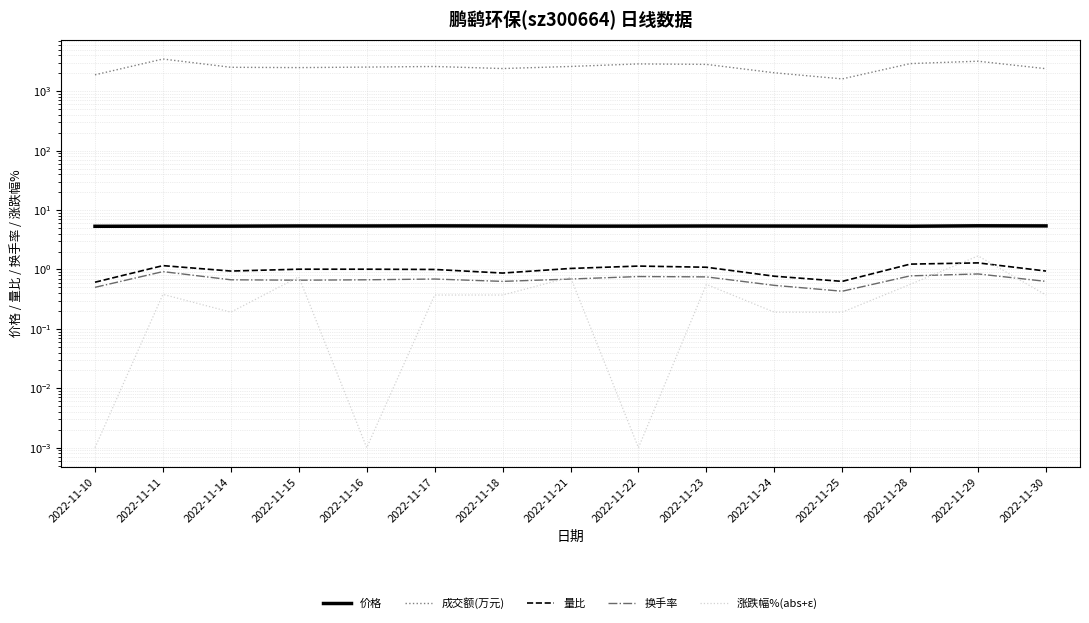

Reading left to right, extract all data points from this chart.

价格: 2022-11-10=5.3	2022-11-11=5.3	2022-11-14=5.4	2022-11-15=5.4	2022-11-16=5.4	2022-11-17=5.4	2022-11-18=5.4	2022-11-21=5.4	2022-11-22=5.4	2022-11-23=5.4	2022-11-24=5.4	2022-11-25=5.4	2022-11-28=5.3	2022-11-29=5.4	2022-11-30=5.4
成交额(万元): 2022-11-10=1890.0	2022-11-11=3486.0	2022-11-14=2530.0	2022-11-15=2500.0	2022-11-16=2550.0	2022-11-17=2611.0	2022-11-18=2410.0	2022-11-21=2613.0	2022-11-22=2884.0	2022-11-23=2832.0	2022-11-24=2045.0	2022-11-25=1613.0	2022-11-28=2918.0	2022-11-29=3202.0	2022-11-30=2395.0
量比: 2022-11-10=0.6	2022-11-11=1.2	2022-11-14=0.9	2022-11-15=1.0	2022-11-16=1.0	2022-11-17=1.0	2022-11-18=0.9	2022-11-21=1.0	2022-11-22=1.1	2022-11-23=1.1	2022-11-24=0.8	2022-11-25=0.6	2022-11-28=1.2	2022-11-29=1.3	2022-11-30=0.9
换手率: 2022-11-10=0.5	2022-11-11=0.9	2022-11-14=0.7	2022-11-15=0.7	2022-11-16=0.7	2022-11-17=0.7	2022-11-18=0.6	2022-11-21=0.7	2022-11-22=0.8	2022-11-23=0.8	2022-11-24=0.5	2022-11-25=0.4	2022-11-28=0.8	2022-11-29=0.8	2022-11-30=0.6
涨跌幅%(abs+ε): 2022-11-10=0.0	2022-11-11=0.4	2022-11-14=0.2	2022-11-15=0.8	2022-11-16=0.0	2022-11-17=0.4	2022-11-18=0.4	2022-11-21=0.7	2022-11-22=0.0	2022-11-23=0.6	2022-11-24=0.2	2022-11-25=0.2	2022-11-28=0.6	2022-11-29=1.7	2022-11-30=0.4